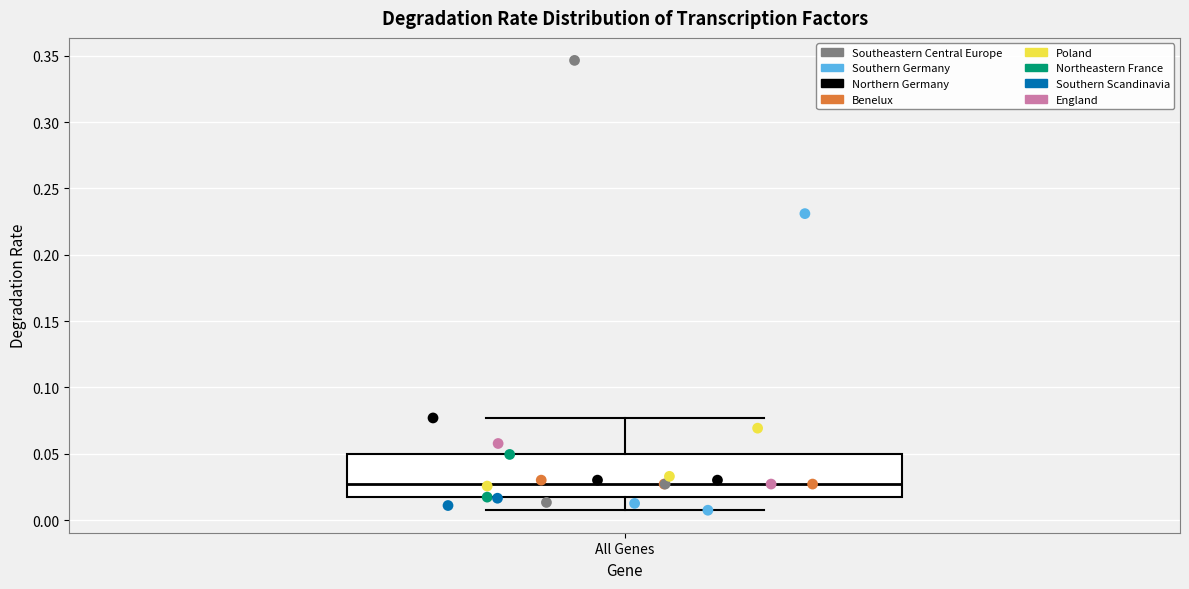

Transcribe this box plot: give where the median line is, the range the box spans, and where the two whiskers end, as read against the y-axis. The values are not printed on the chart, so give them approximately, as read against the axis.

median 0.025, box 0.015 to 0.050, whiskers 0.005 to 0.075